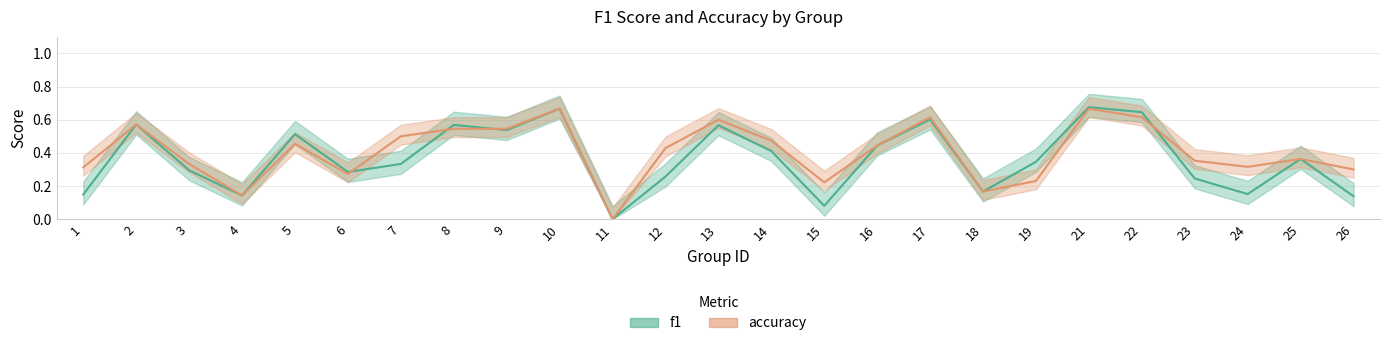

Which series ends up on top after the final intersection of accuracy and f1?

accuracy